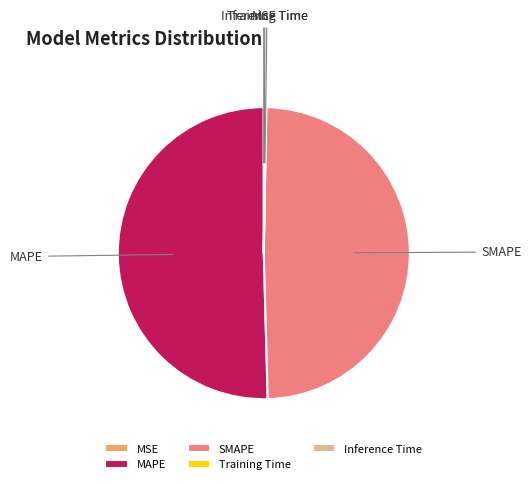

Does MAPE represent more than half of the total?

Yes